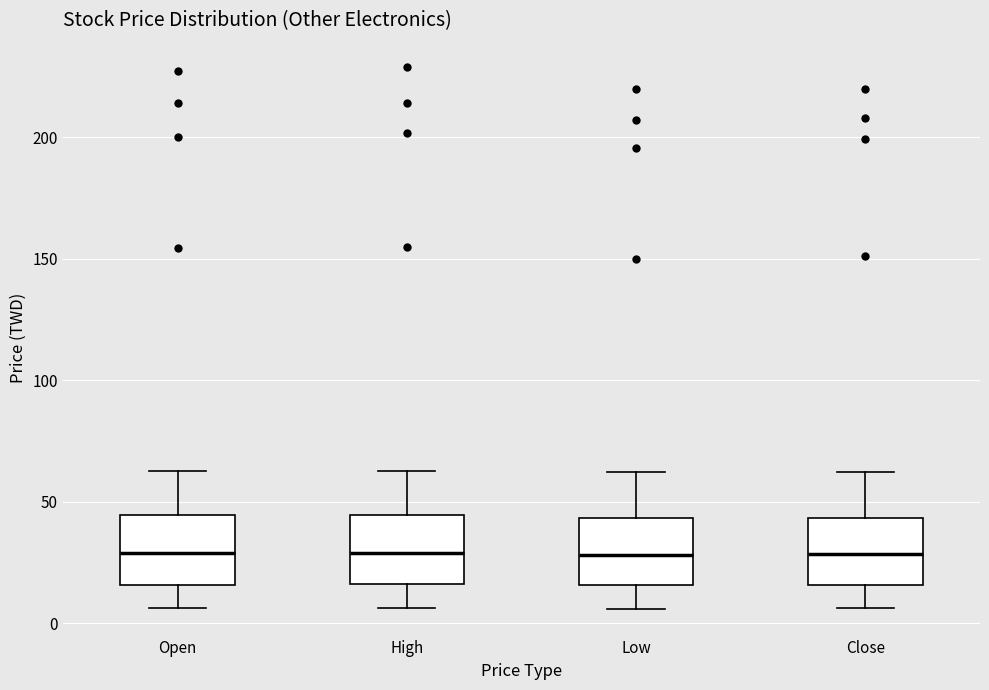

Reading left to right, transcribe this box plot: for each box, give where its median line is, the range the box spans, and where its two whiskers end, as read against the y-axis. The values are not printed on the chart, so give them approximately, as read against the axis.

Open: median 30, box 15 to 45, whiskers 5 to 65
High: median 30, box 15 to 45, whiskers 5 to 65
Low: median 30, box 15 to 45, whiskers 5 to 60
Close: median 30, box 15 to 45, whiskers 5 to 60